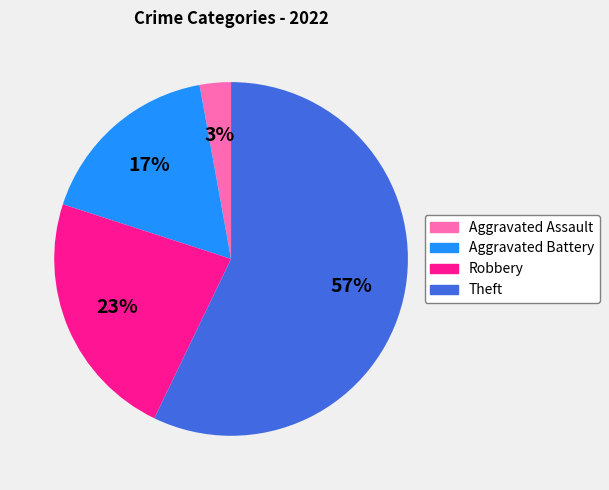

Does Aggravated Assault represent more than half of the total?

No